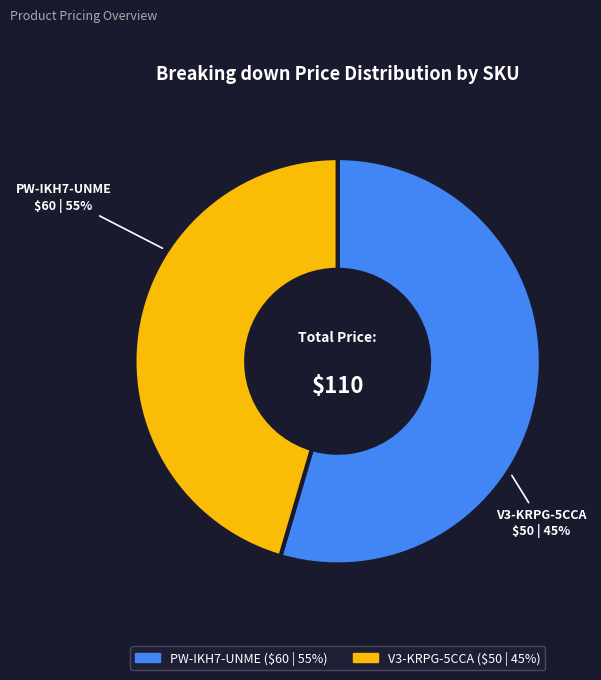

Approximately how many times larger is the value at V3-KRPG-5CCA compared to PW-IKH7-UNME?

0.8